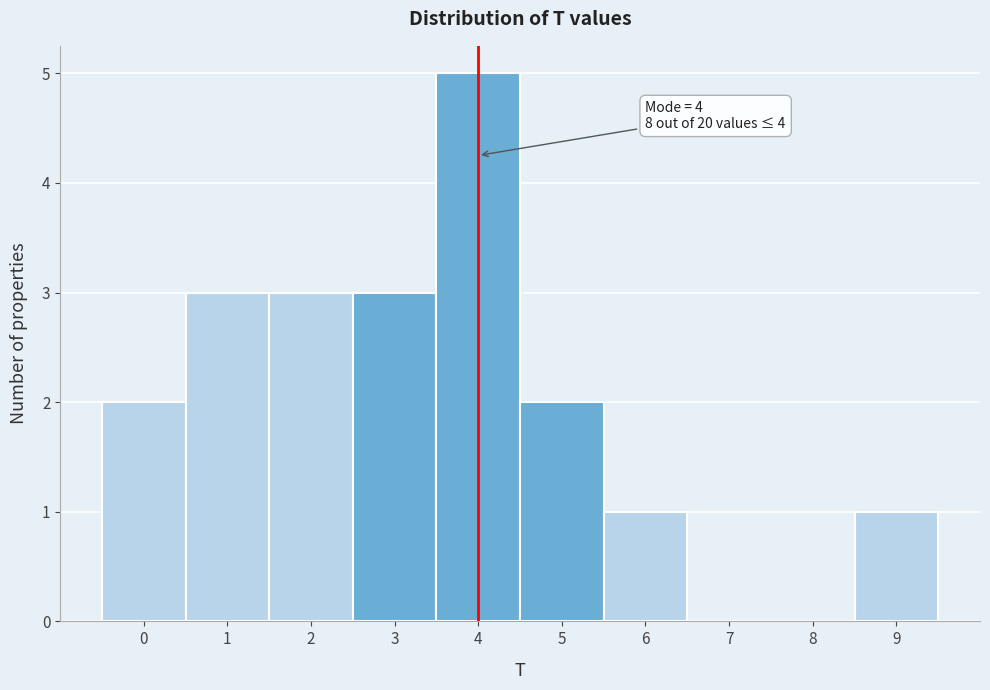

Which range on the x-axis has the tallest bar?

3.5 to 4.5